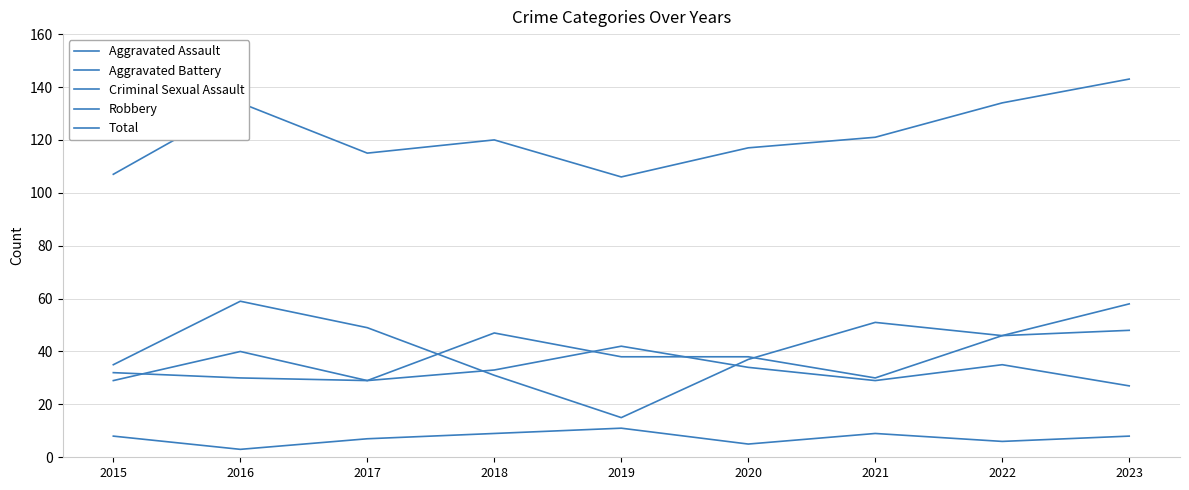

True or false: Aggravated Assault and Criminal Sexual Assault cross at least once.

False